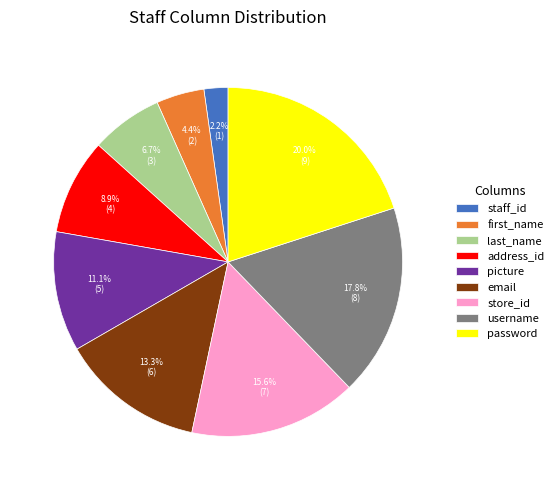

Count the number of slices in the pie.

9